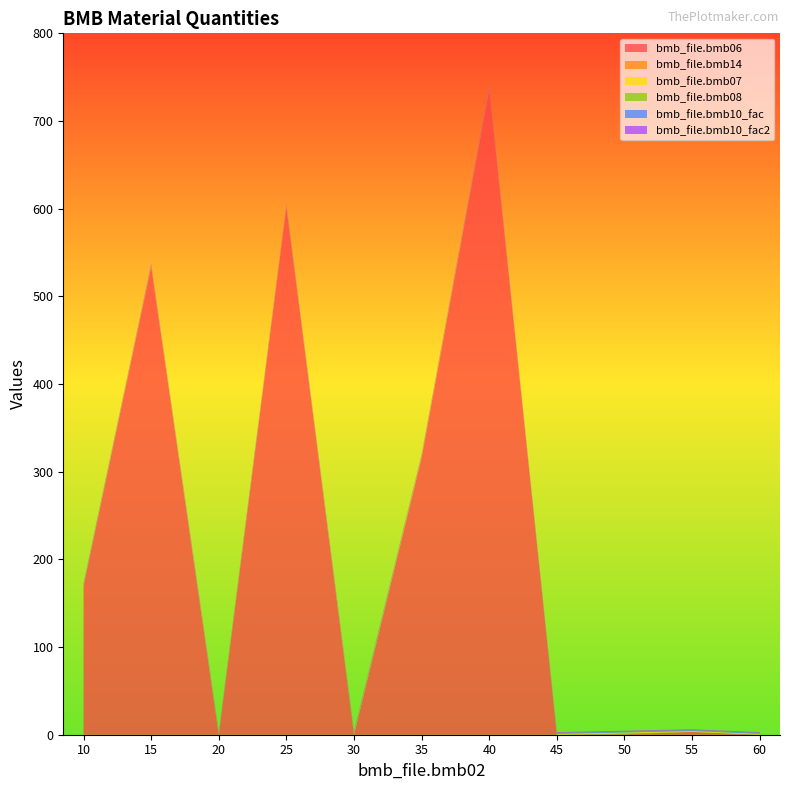

Reading left to right, list all the values displayed in this chart.

bmb_file.bmb06: 10=170.0	15=534.0	20=0.0	25=602.0	30=0.0	35=316.0	40=737.0	45=0.0	50=0.5	55=3.2	60=0.0
bmb_file.bmb14: 10=0.0	15=0.0	20=1.0	25=0.0	30=1.0	35=1.0	40=0.0	45=0.0	50=1.0	55=0.0	60=0.0
bmb_file.bmb07: 10=1.0	15=1.0	20=1.0	25=1.0	30=1.0	35=1.0	40=1.0	45=1.0	50=1.0	55=1.0	60=1.0
bmb_file.bmb08: 10=0.0	15=0.0	20=0.0	25=0.0	30=0.0	35=0.0	40=0.0	45=0.0	50=0.0	55=0.0	60=0.0
bmb_file.bmb10_fac: 10=1.0	15=1.0	20=1.0	25=1.0	30=1.0	35=1.0	40=1.0	45=1.0	50=1.0	55=1.0	60=1.0
bmb_file.bmb10_fac2: 10=1.0	15=1.0	20=1.0	25=1.0	30=1.0	35=1.0	40=1.0	45=1.0	50=1.0	55=1.0	60=1.0